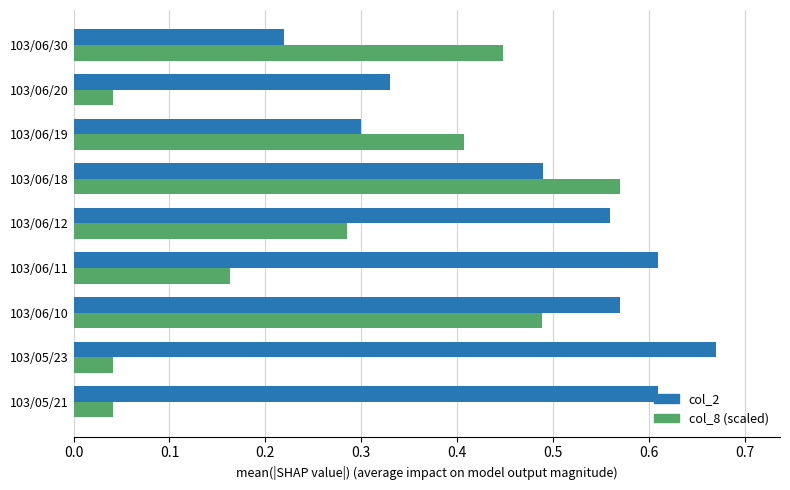

At which category does the chart reach its peak across all series?

103/05/23